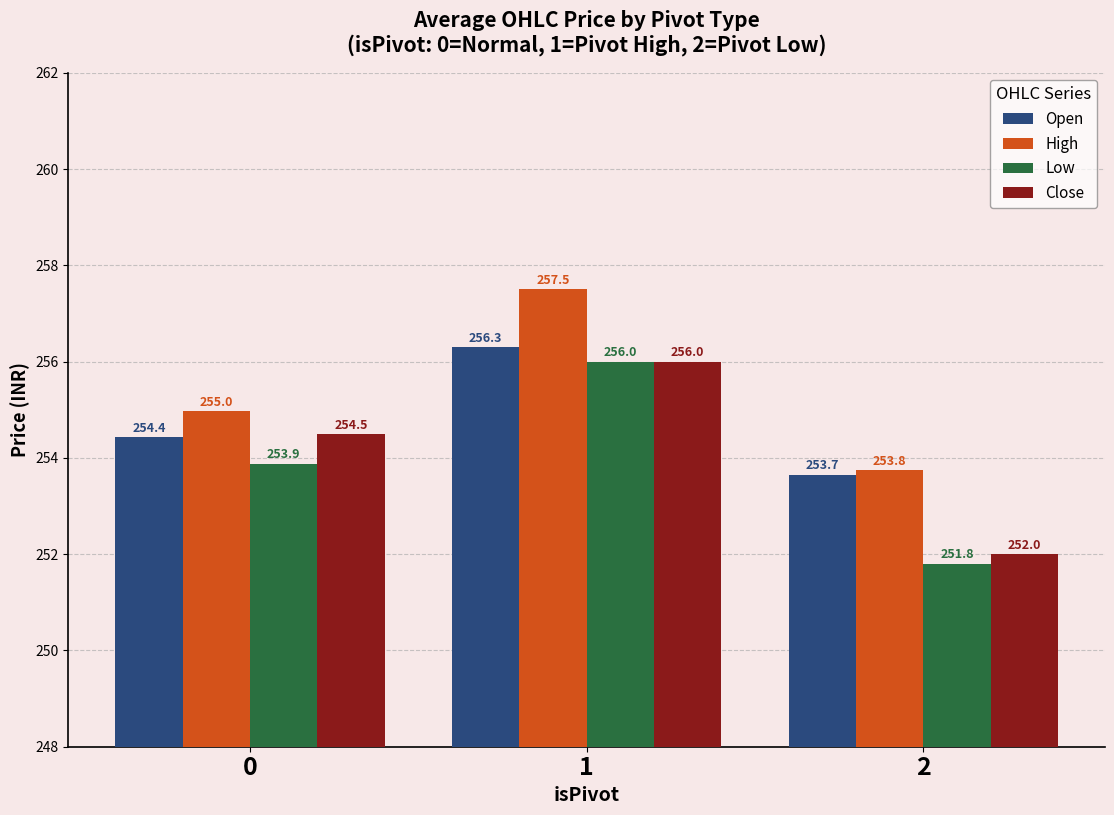

Is it true that High equals 255.0 at 0?

True